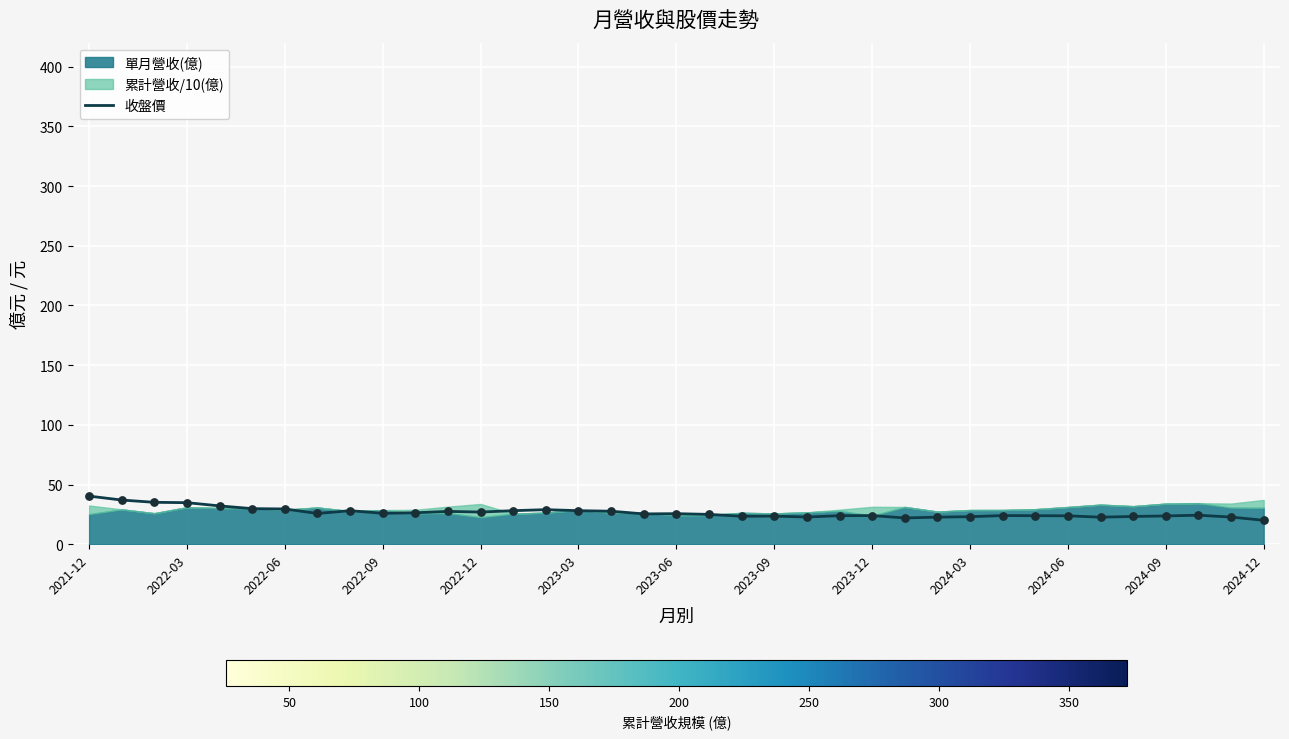

What is the highest value of the 收盤價 series?

40.4